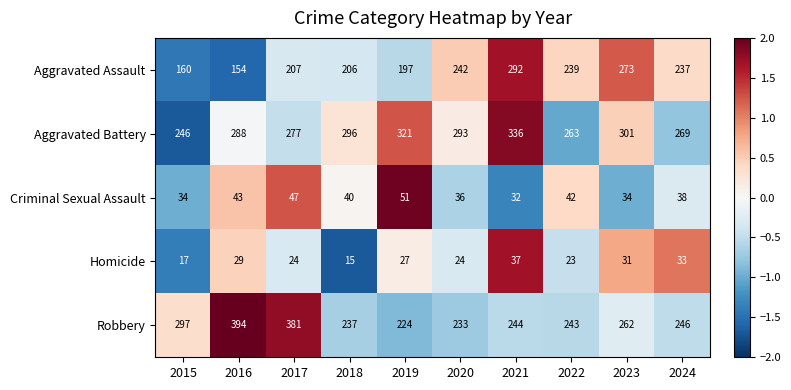

Between 2017 and 2023, which series saw the biggest shift?

Robbery